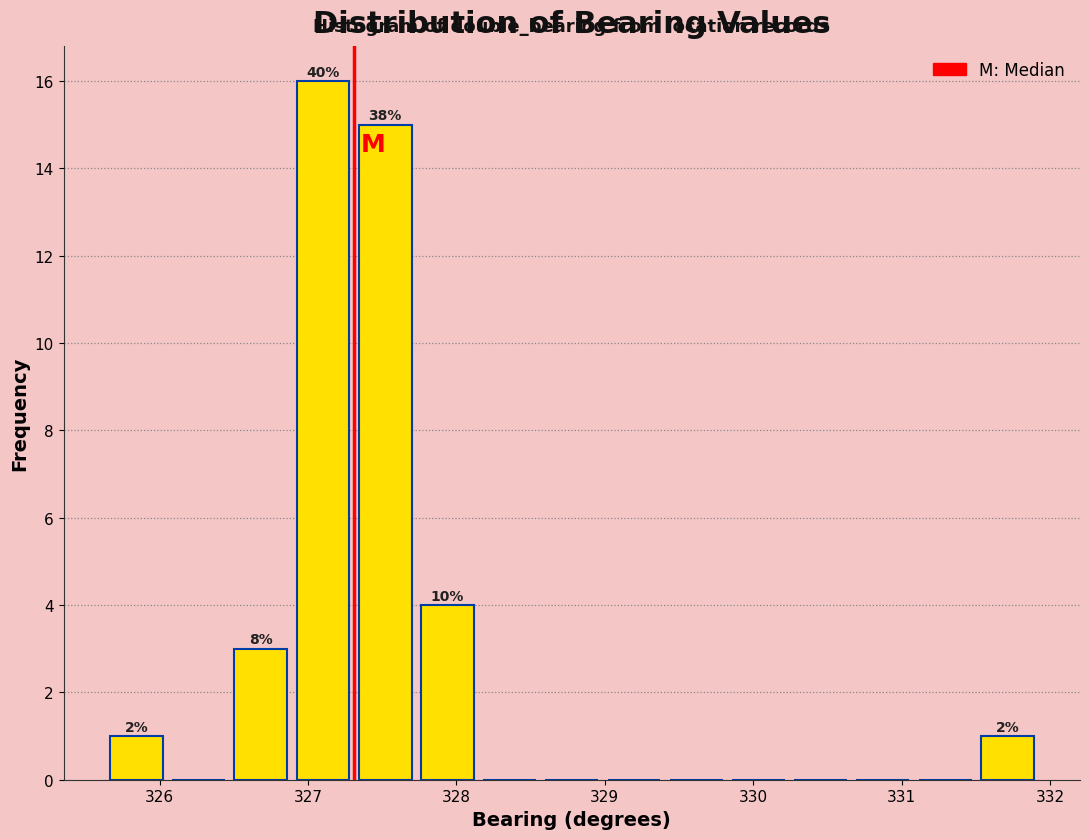

Over which range of the x-axis is the bar tallest?

326.9 to 327.3